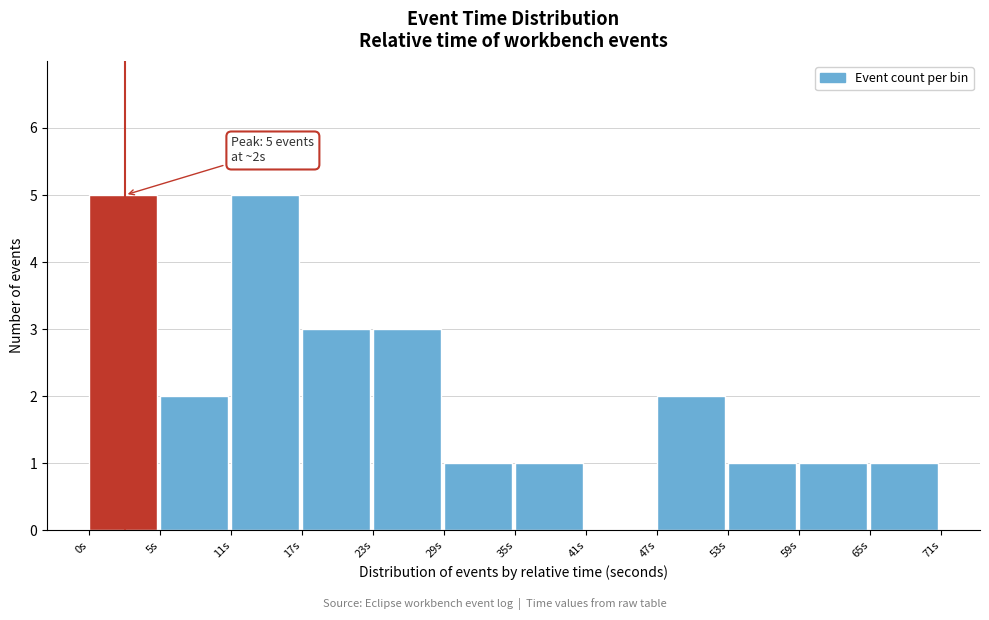

What is the sum of all values?

25